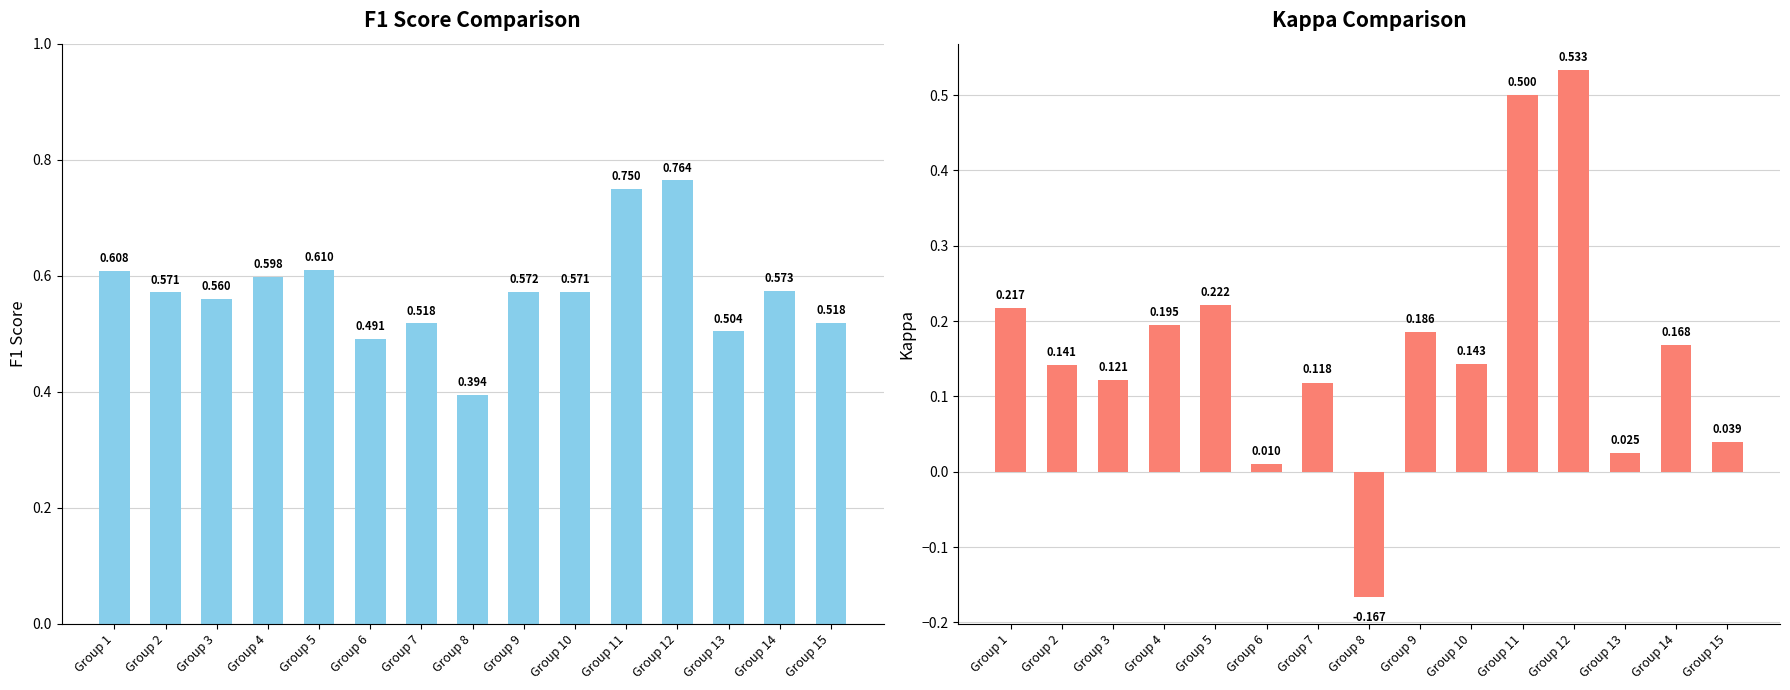

How many values in kappa are below zero?

1